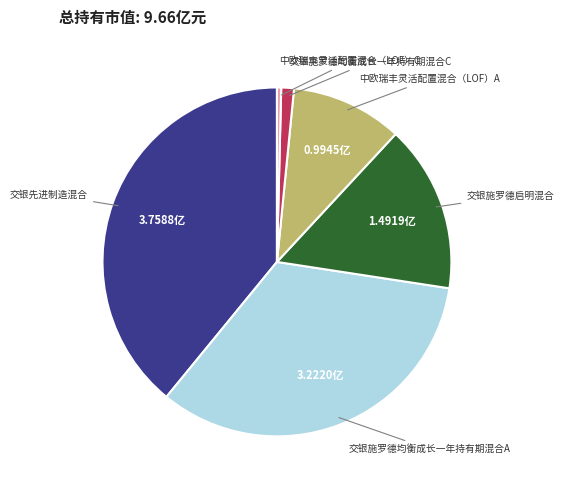

Is there any slice that represents more than half of the pie?

No